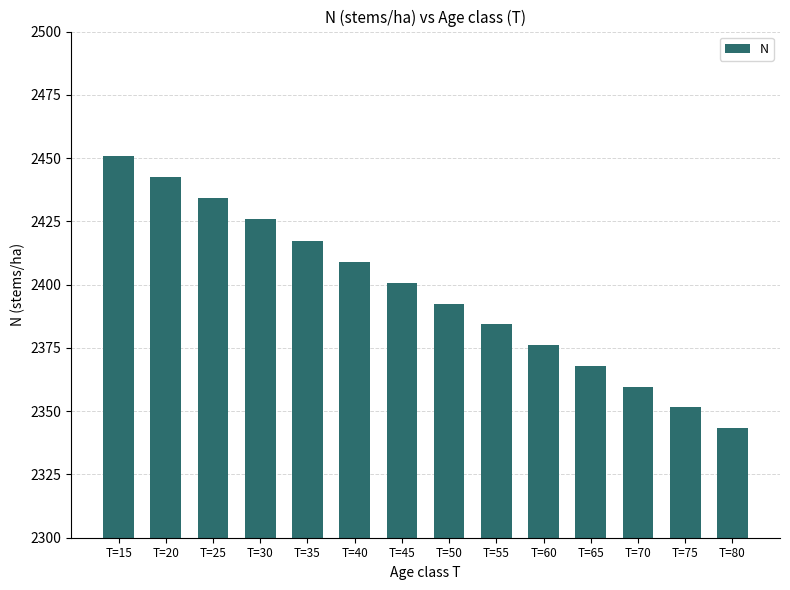

How many bars are there in total?

14